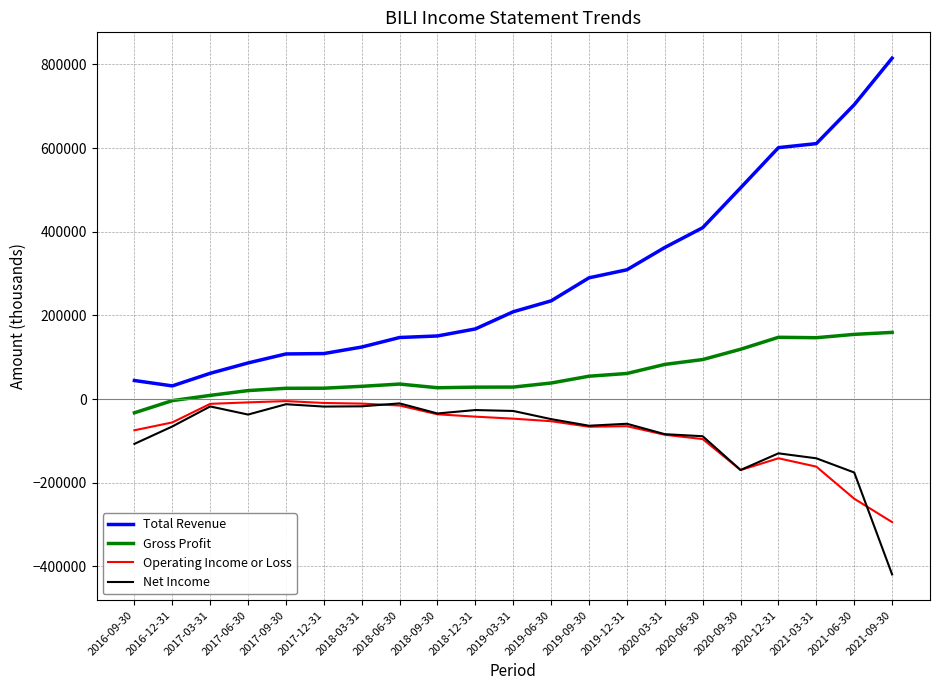

What is the highest value of the Operating Income or Loss series?

-4700